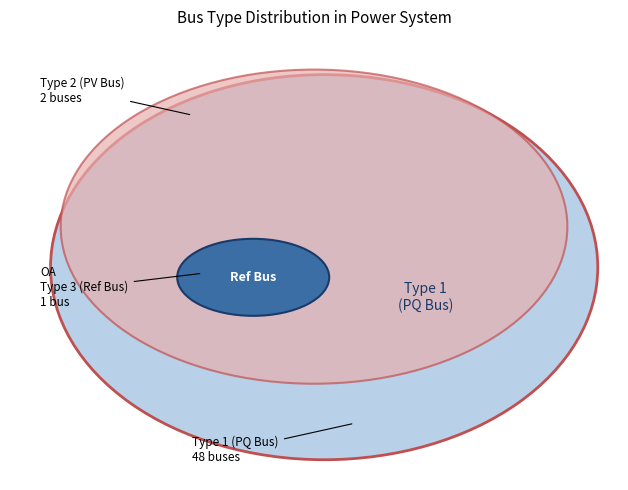

How many slices are in this pie chart?

3